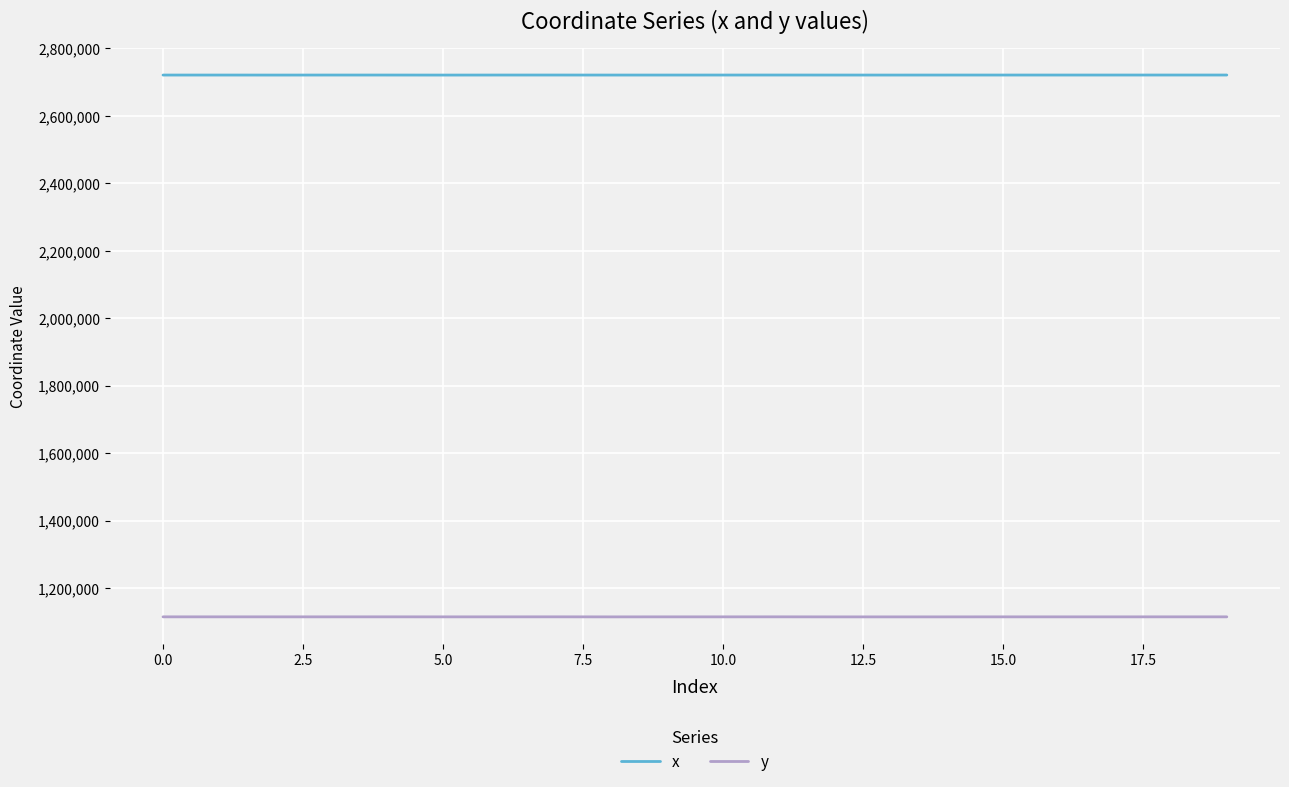

True or false: y and x intersect in this chart.

False